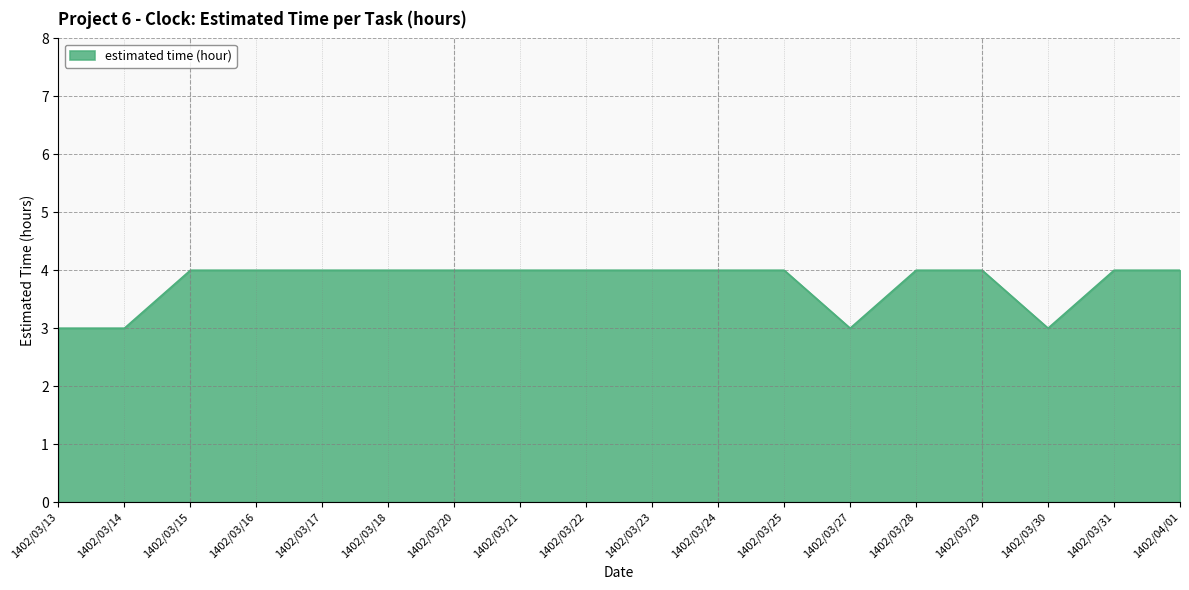

What is the difference between the maximum and second lowest values?

1